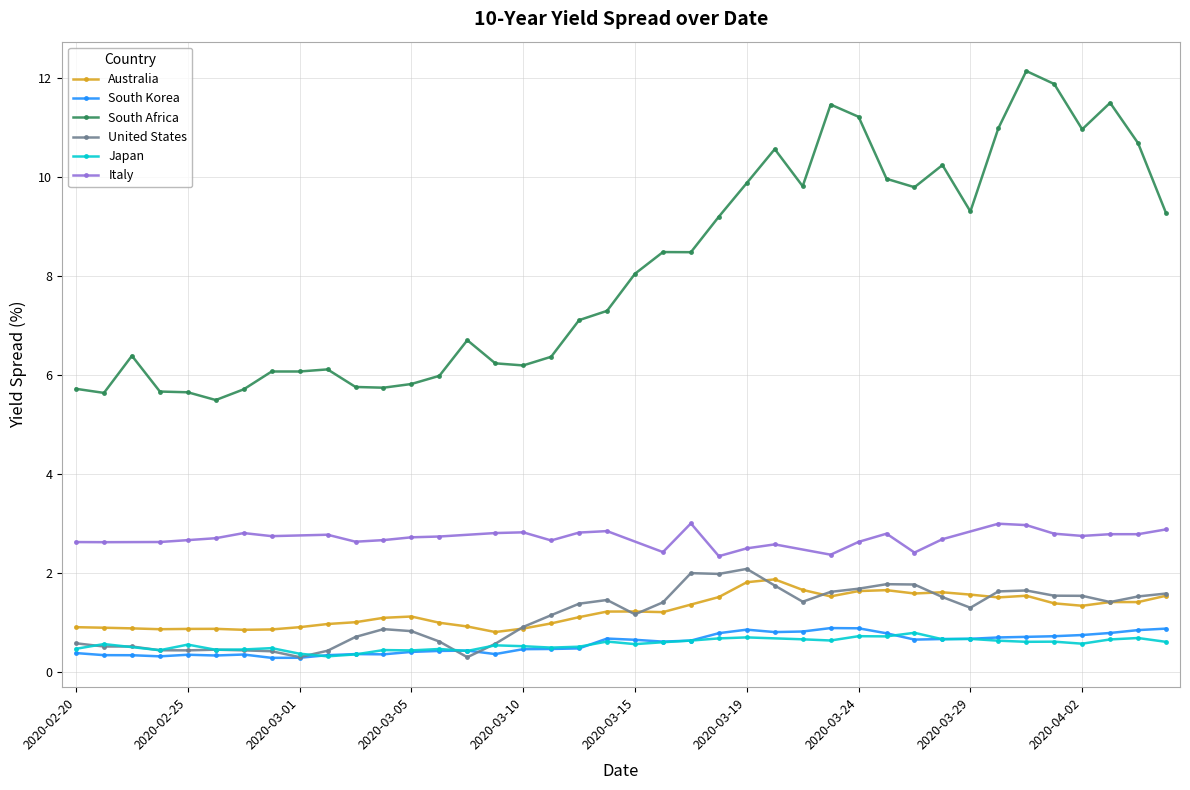

Between 2020-03-11 and 2020-03-23, which is larger?

2020-03-23